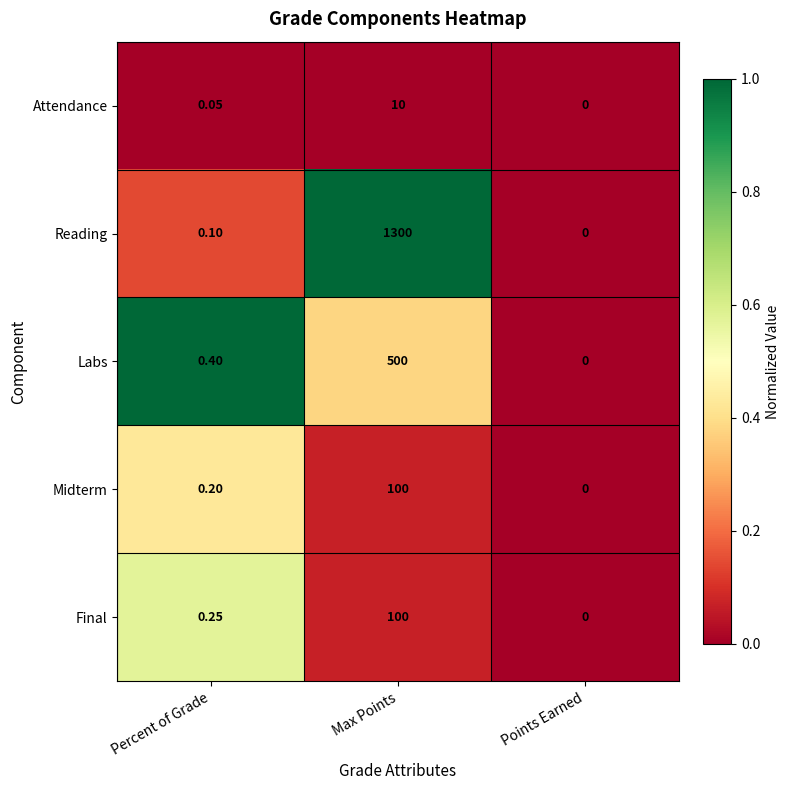

Is the value of Reading at Max Points greater than the value of Midterm at Points Earned?

Yes